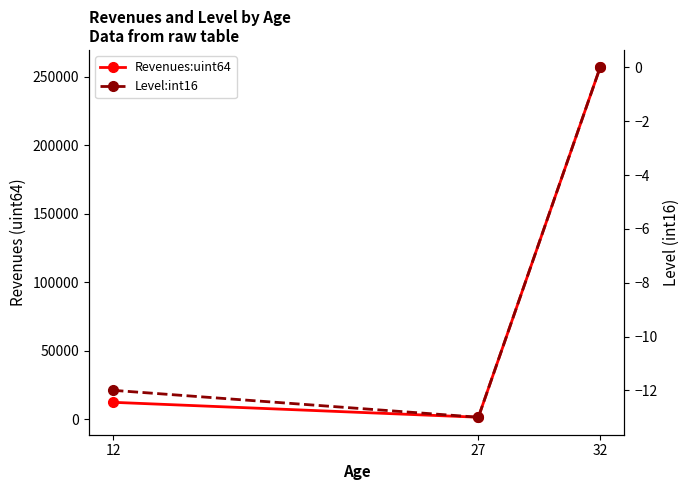

What is the maximum value shown in the chart?

256900